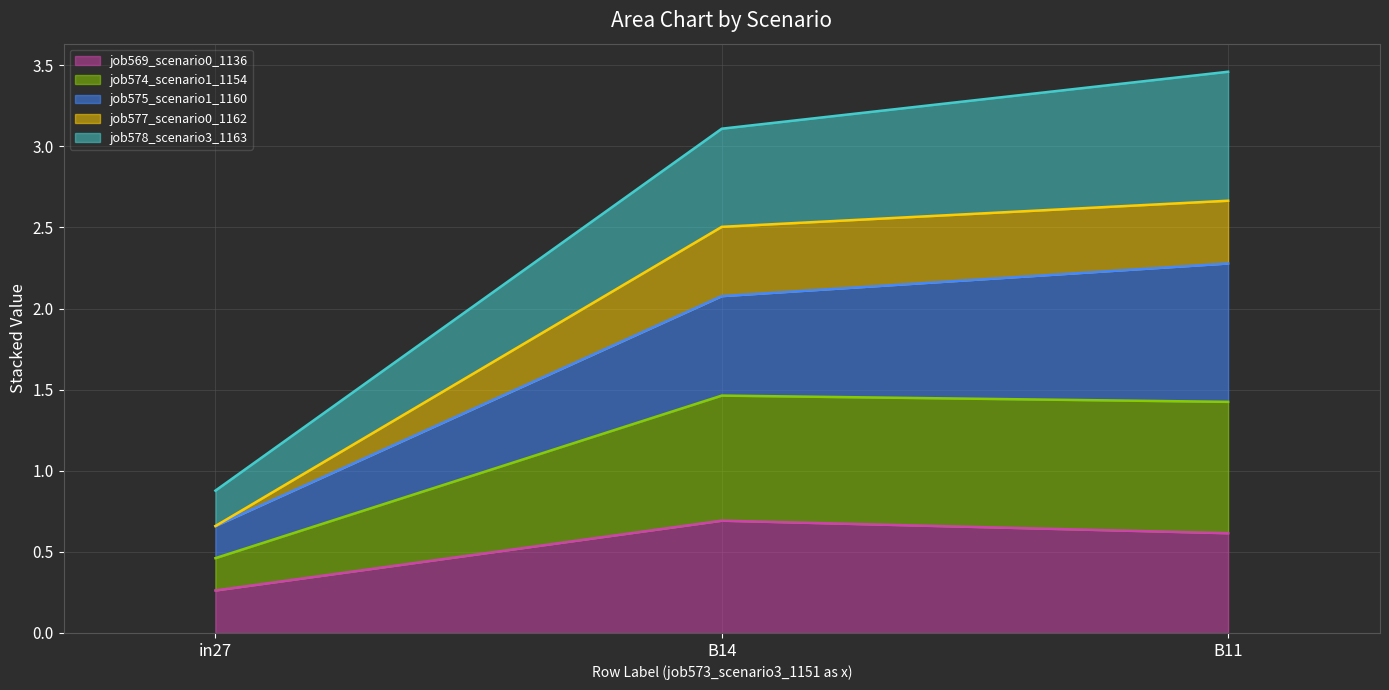

True or false: job569_scenario0_1136 has a value of 0.9 at B11.

False